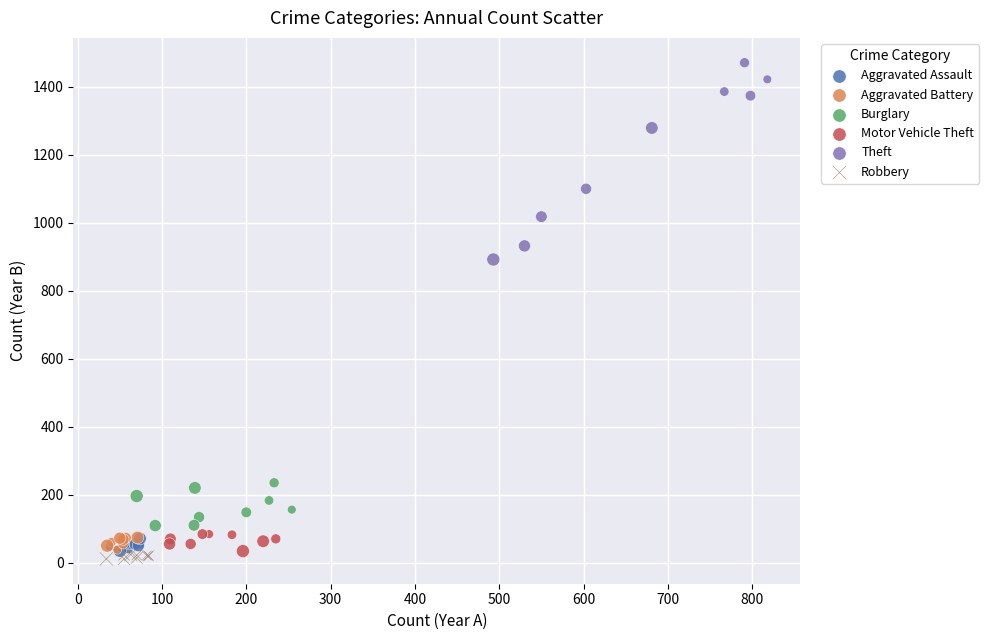

What are all the series names shown in the legend?

Aggravated Assault, Aggravated Battery, Burglary, Motor Vehicle Theft, Theft, Robbery